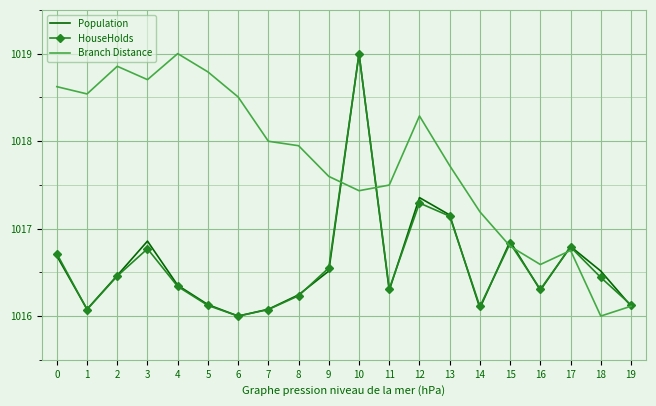

What is the minimum value shown in the chart?

1016.0